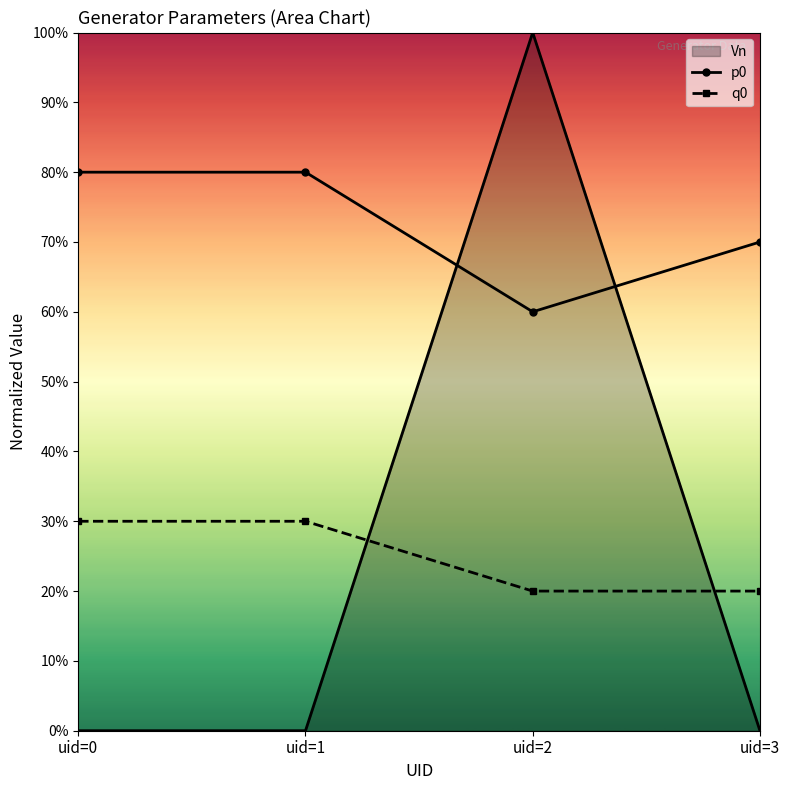

What are all the series names shown in the legend?

Vn, p0, q0